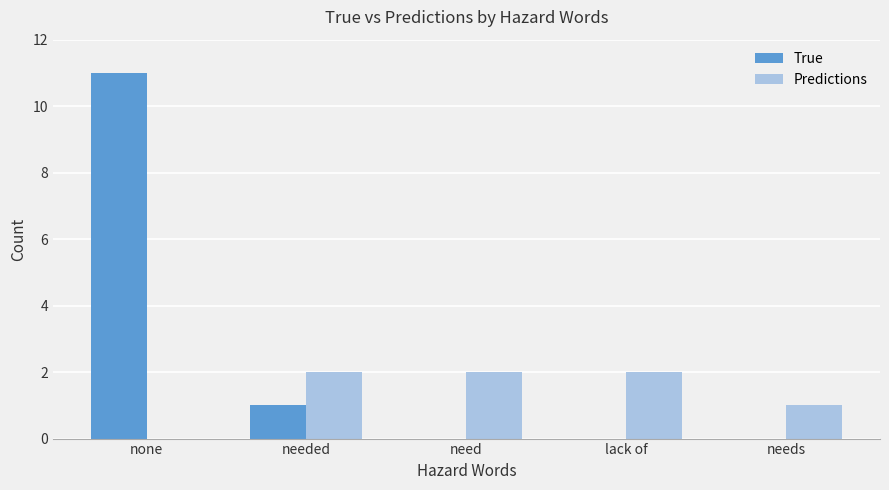

Is it true that True equals 0 at needed?

False